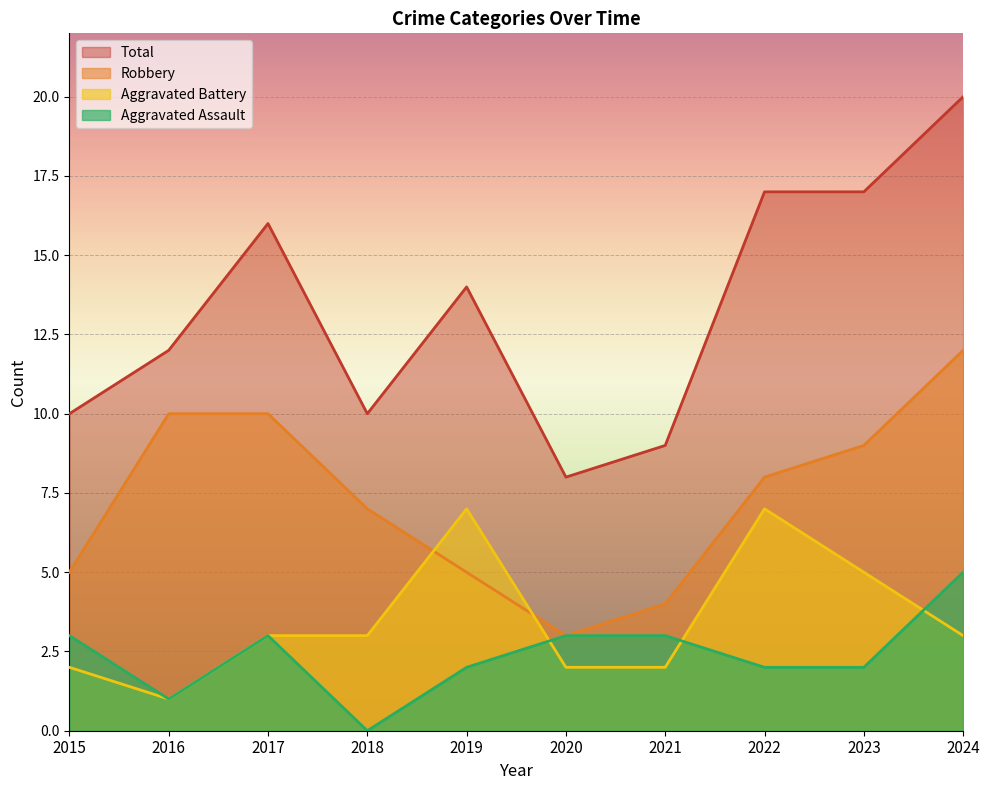

Rank the categories by Robbery value from highest to lowest.

2024, 2016, 2017, 2023, 2022, 2018, 2015, 2019, 2021, 2020